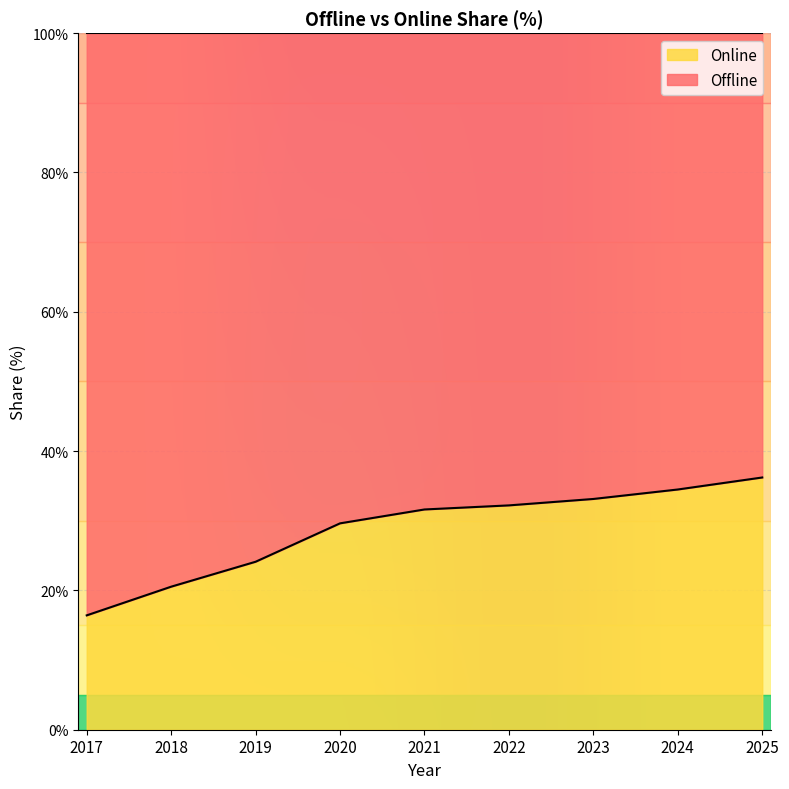

List the labels in order of value, largest first.

2025, 2024, 2023, 2022, 2021, 2020, 2019, 2018, 2017